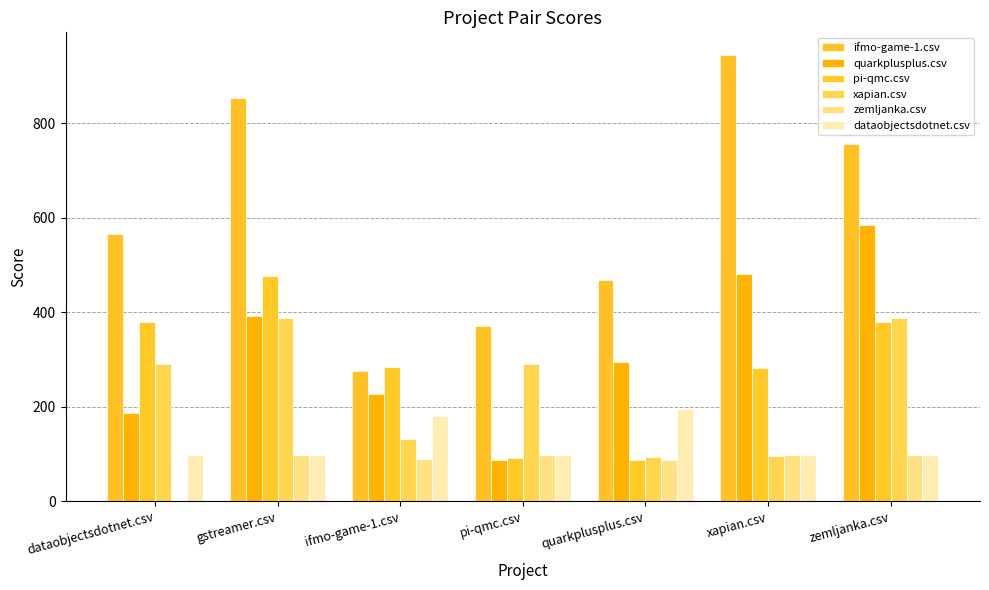

How many data points in pi-qmc.csv are above 284?

4